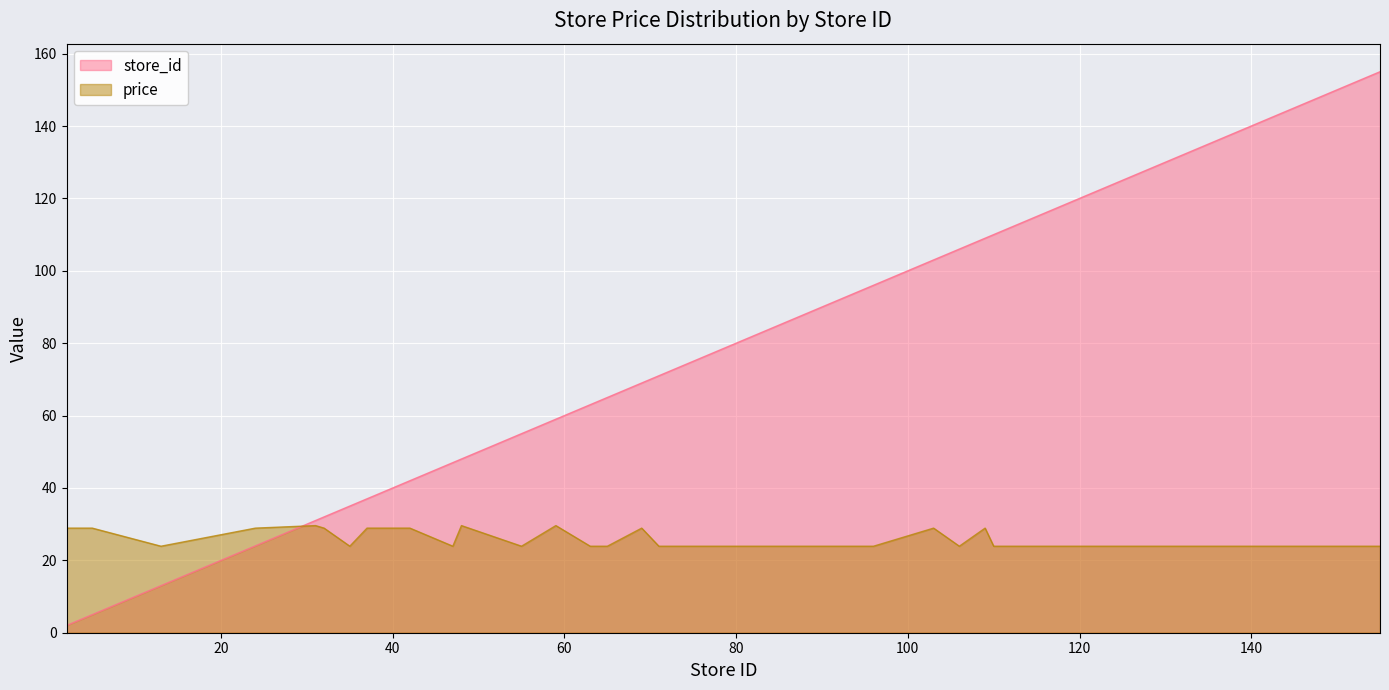

What is the value of the price point at the 19th from the left?

28.9